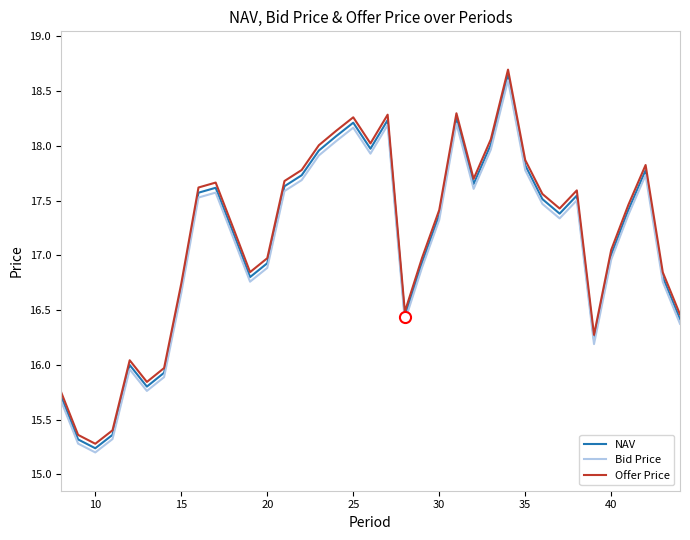

What is the greatest value displayed?

18.7